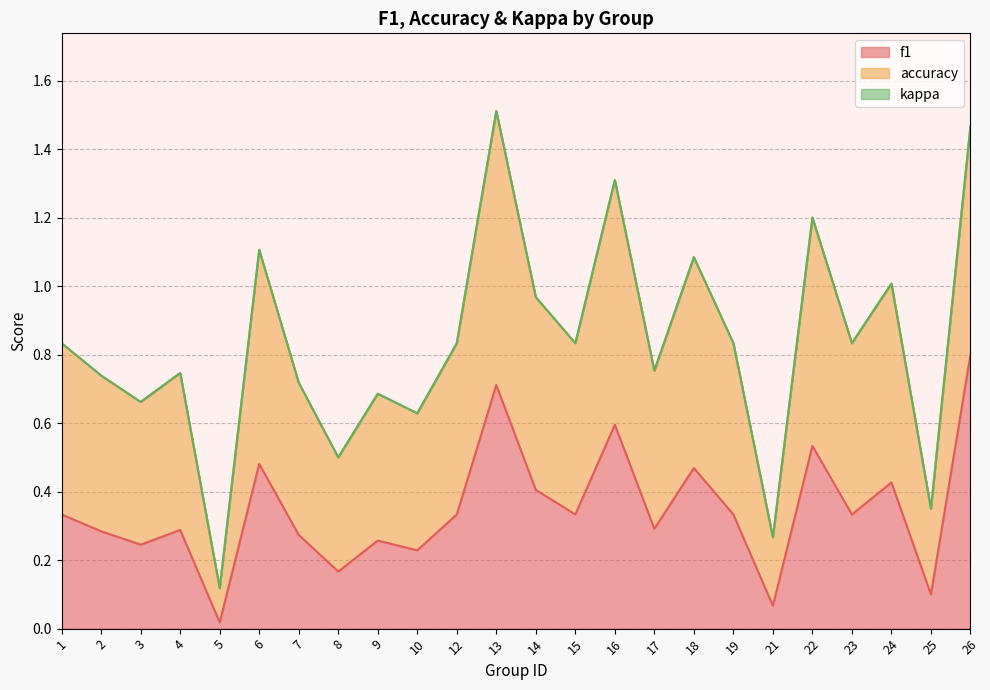

Is it true that f1 equals 0.2 at 25?

False